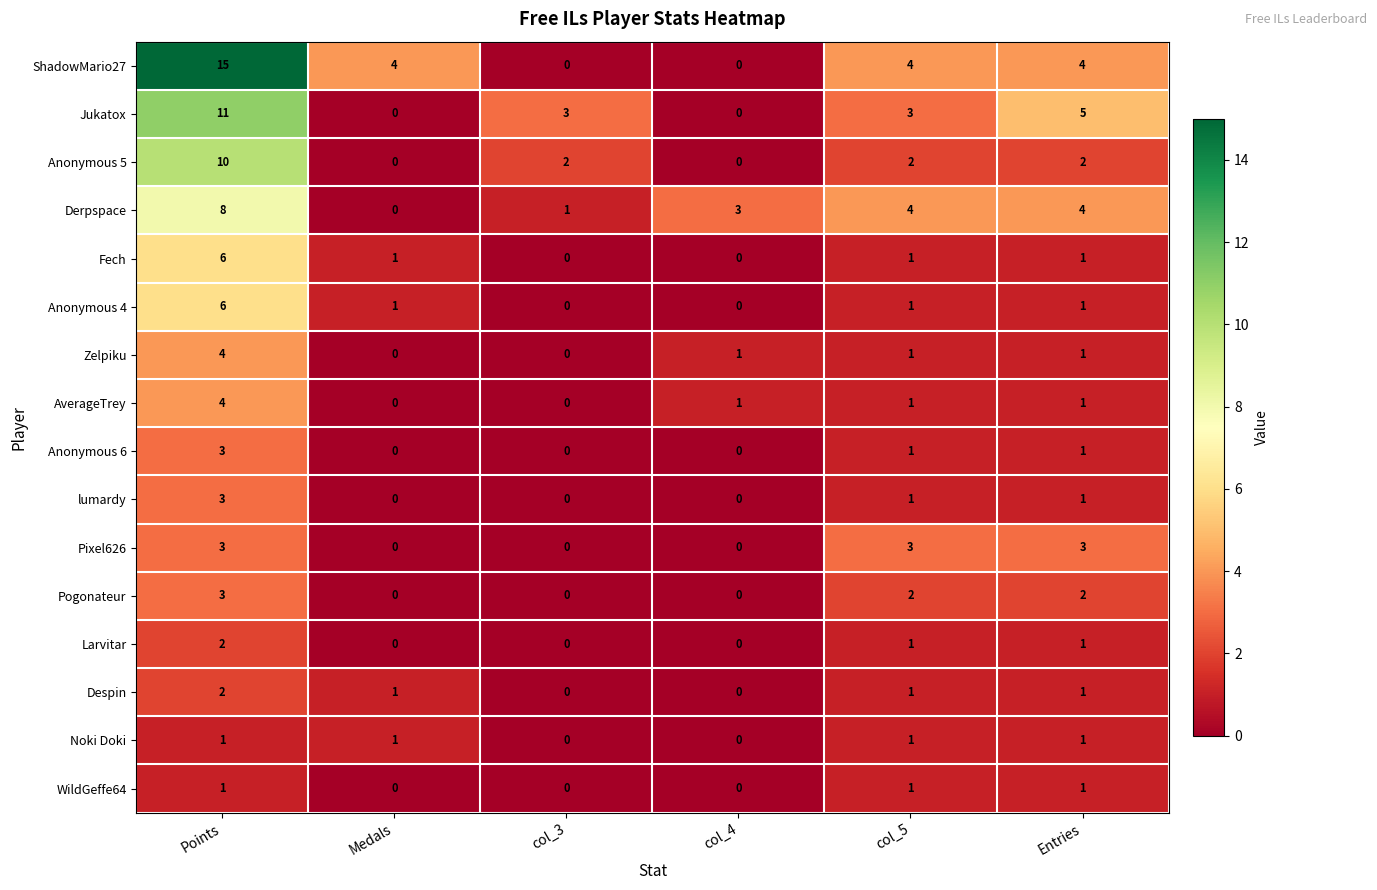

The WildGeffe64 series shows 1 at Medals. True or false?

False